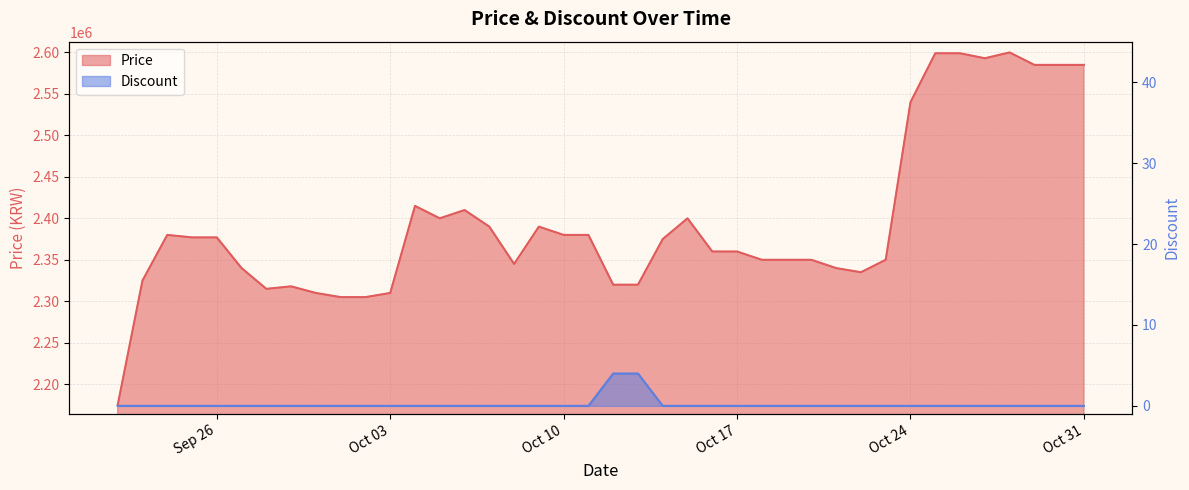

True or false: Price and Discount intersect in this chart.

False